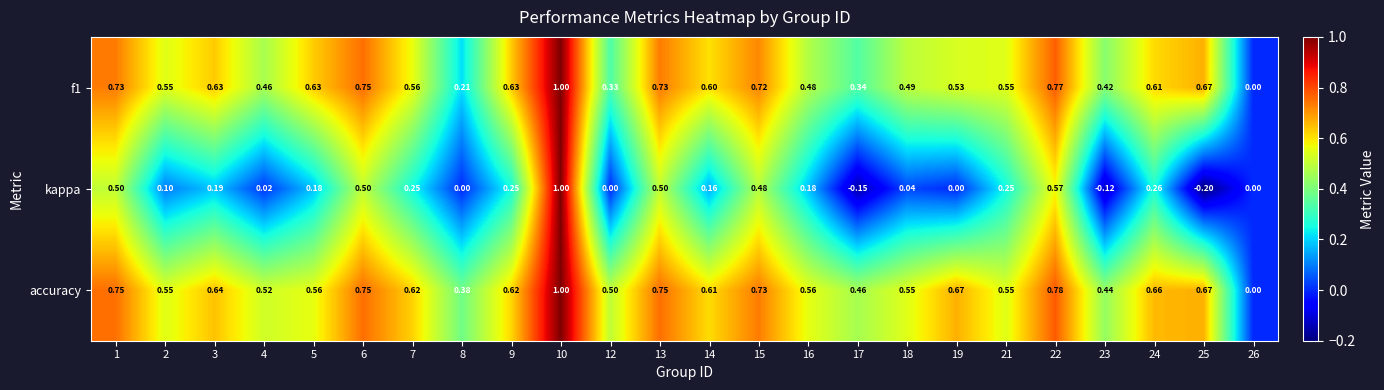

Which series has the widest spread of values?

kappa